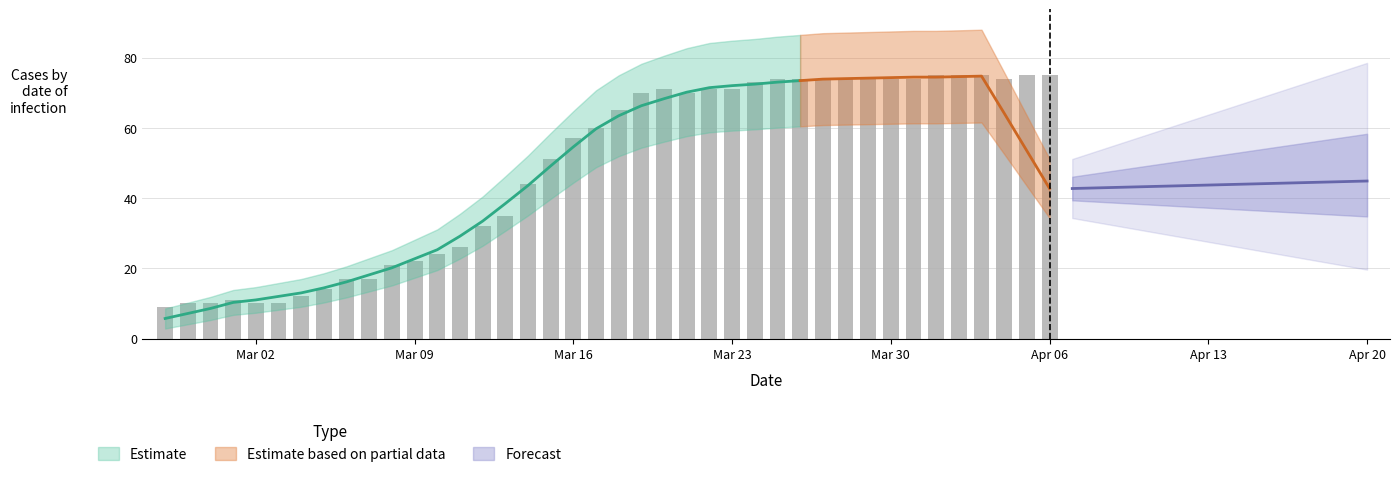

Are the bars horizontal?

No